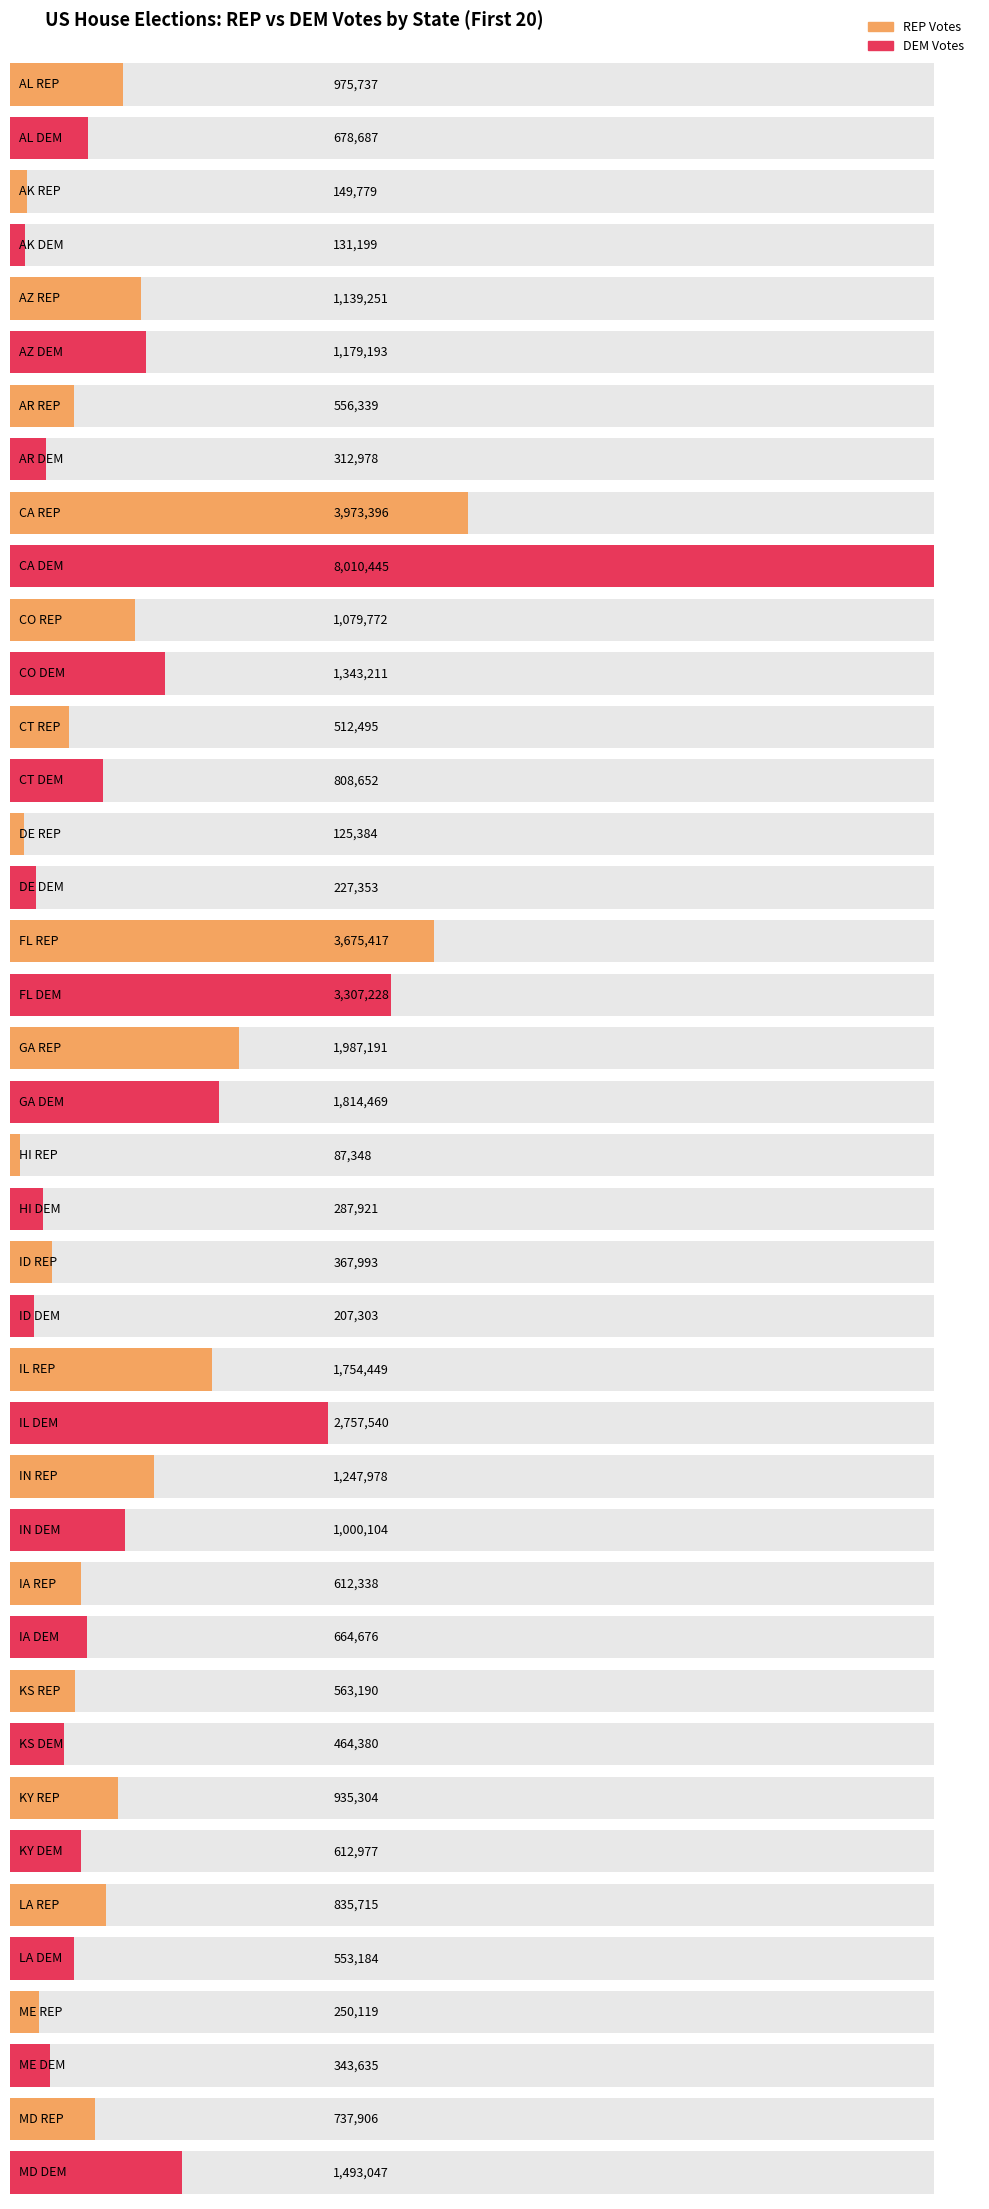

What is the difference between the highest and lowest values at AL?

297050